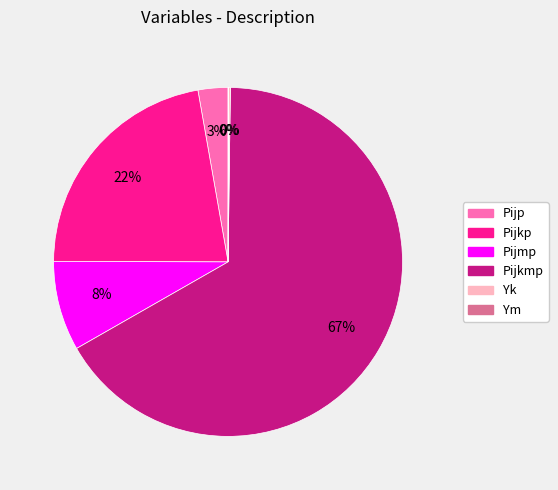

To the nearest percent, what is the difference between the Pijkmp and Pijp slice percentages?

64%